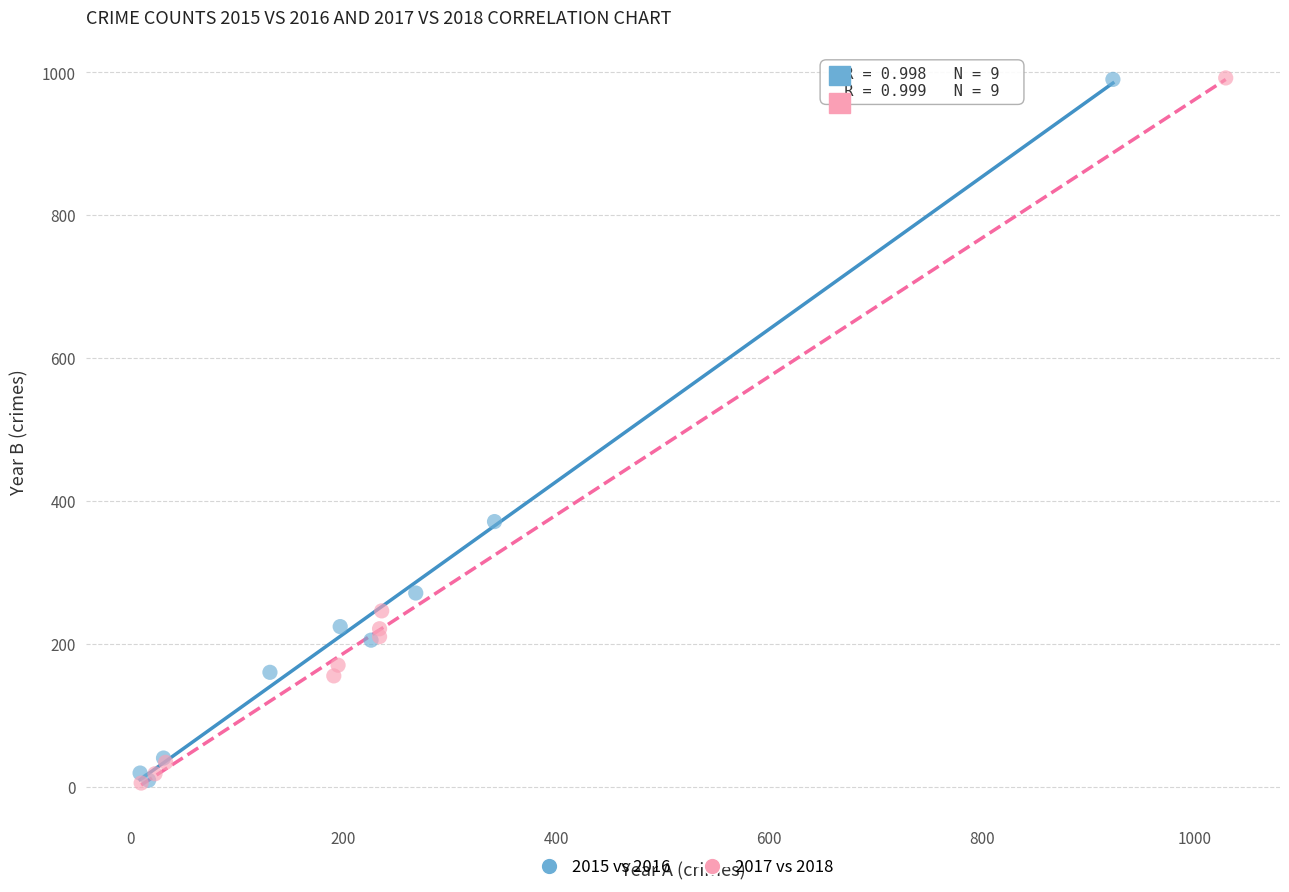

Which series has the largest Y range (max minus min)?

2017 vs 2018